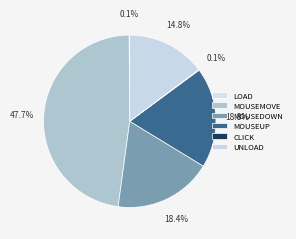

Which category has the biggest portion of the pie?

mousemove